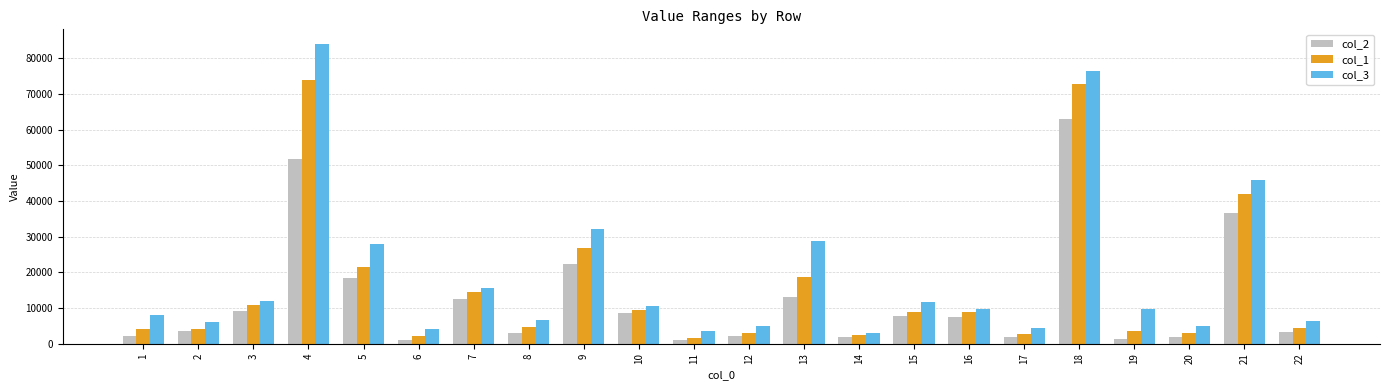

Is the value of col_3 at 7 greater than the value of col_1 at 15?

Yes